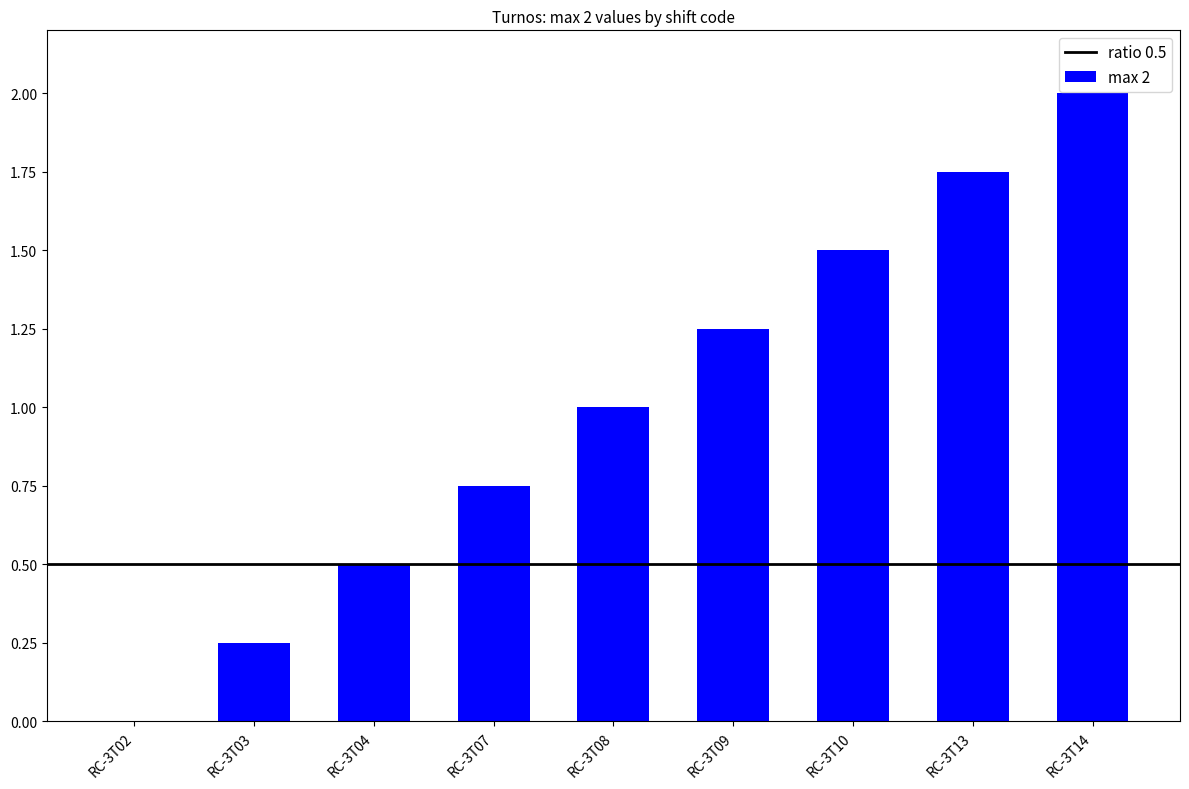

How many values are between 0 and 1?

5